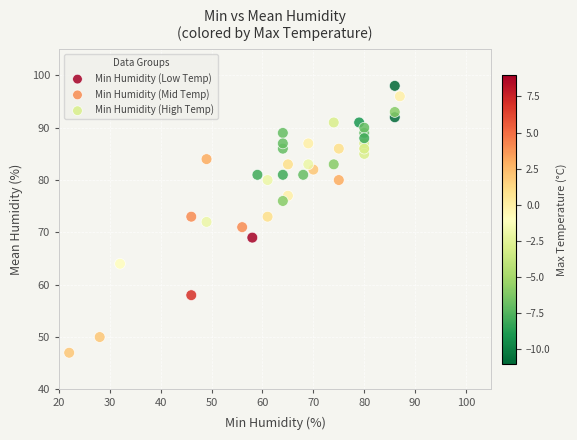

Which series has the largest Y range (max minus min)?

Min Humidity (High Temp)